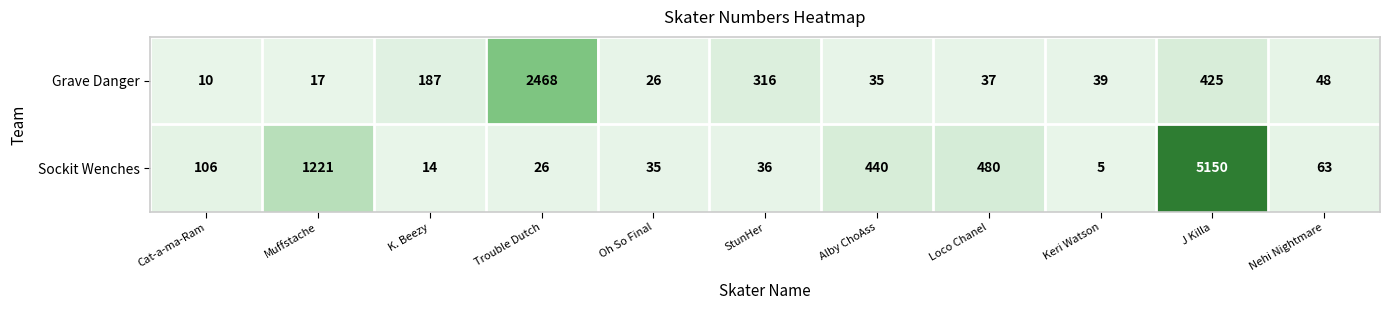

List the series in order of their overall mean, lowest first.

Grave Danger, Sockit Wenches